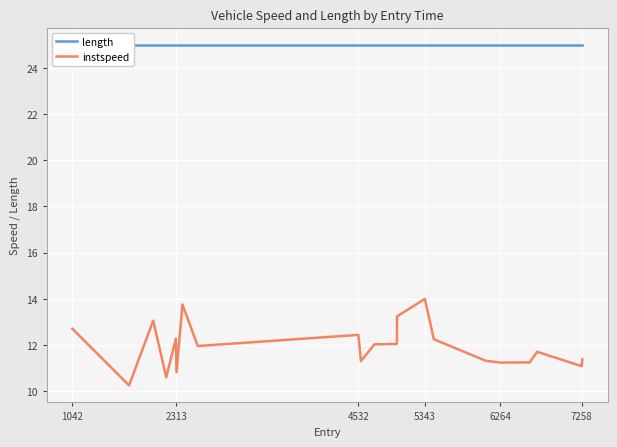

What is the minimum value for instspeed?

10.3